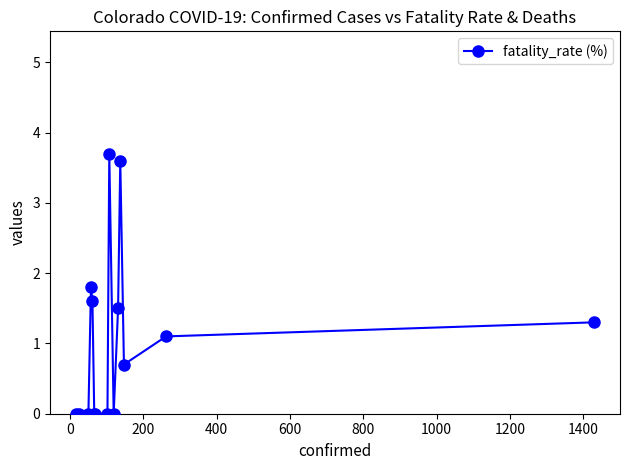

What is the value of the 5th point from the left?

1.6